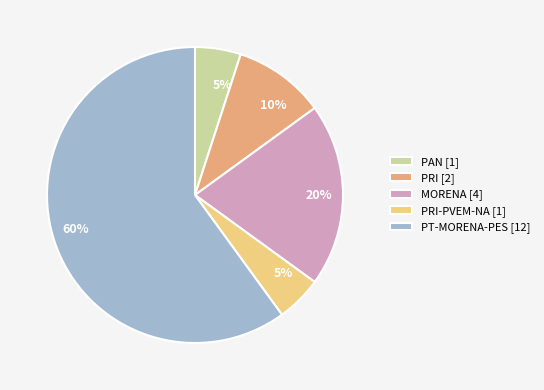

Is there a majority slice in this chart?

Yes